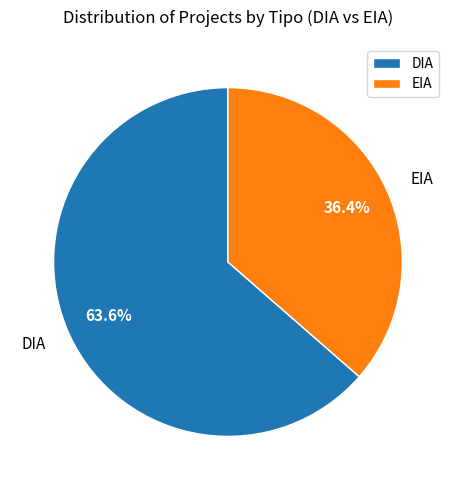

Rank the categories by value from highest to lowest.

DIA, EIA